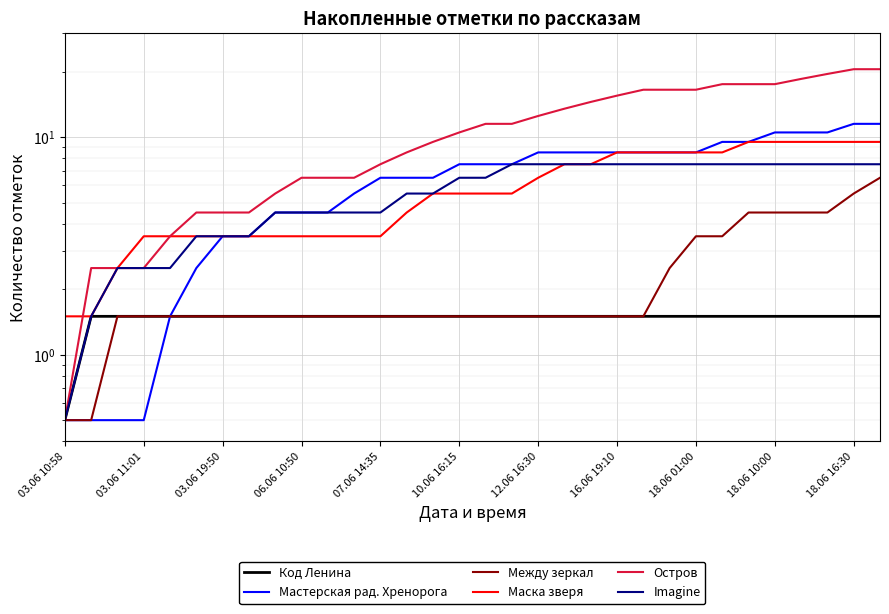

Reading left to right, transcribe all the data shown in this chart.

Код Ленина: 0.5	1.5	1.5	1.5	1.5	1.5	1.5	1.5	1.5	1.5	1.5	1.5	1.5	1.5	1.5	1.5	1.5	1.5	1.5	1.5	1.5	1.5	1.5	1.5	1.5	1.5	1.5	1.5	1.5	1.5	1.5	1.5
Мастерская рад. Хренорога: 0.5	0.5	0.5	0.5	1.5	2.5	3.5	3.5	4.5	4.5	4.5	5.5	6.5	6.5	6.5	7.5	7.5	7.5	8.5	8.5	8.5	8.5	8.5	8.5	8.5	9.5	9.5	10.5	10.5	10.5	11.5	11.5
Между зеркал: 0.5	0.5	1.5	1.5	1.5	1.5	1.5	1.5	1.5	1.5	1.5	1.5	1.5	1.5	1.5	1.5	1.5	1.5	1.5	1.5	1.5	1.5	1.5	2.5	3.5	3.5	4.5	4.5	4.5	4.5	5.5	6.5
Маска зверя: 1.5	1.5	2.5	3.5	3.5	3.5	3.5	3.5	3.5	3.5	3.5	3.5	3.5	4.5	5.5	5.5	5.5	5.5	6.5	7.5	7.5	8.5	8.5	8.5	8.5	8.5	9.5	9.5	9.5	9.5	9.5	9.5
Остров: 0.5	2.5	2.5	2.5	3.5	4.5	4.5	4.5	5.5	6.5	6.5	6.5	7.5	8.5	9.5	10.5	11.5	11.5	12.5	13.5	14.5	15.5	16.5	16.5	16.5	17.5	17.5	17.5	18.5	19.5	20.5	20.5
Imagine: 0.5	1.5	2.5	2.5	2.5	3.5	3.5	3.5	4.5	4.5	4.5	4.5	4.5	5.5	5.5	6.5	6.5	7.5	7.5	7.5	7.5	7.5	7.5	7.5	7.5	7.5	7.5	7.5	7.5	7.5	7.5	7.5